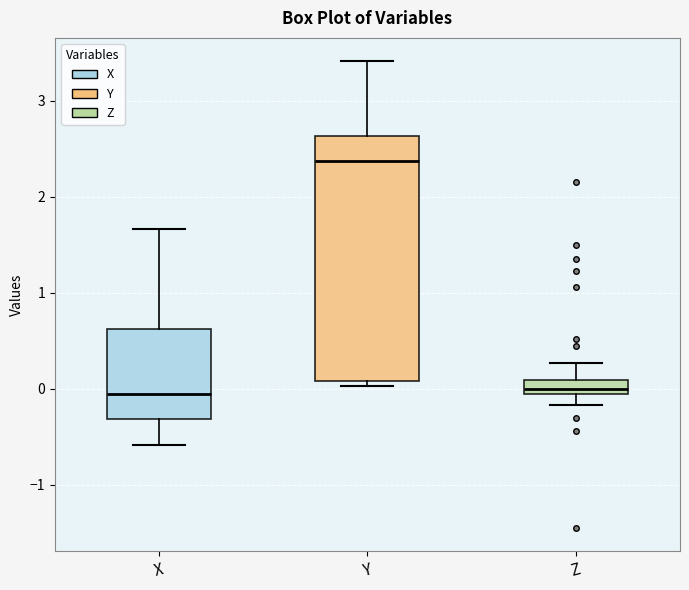

Which box is the tallest, from its lower edge to its upper edge?

Y